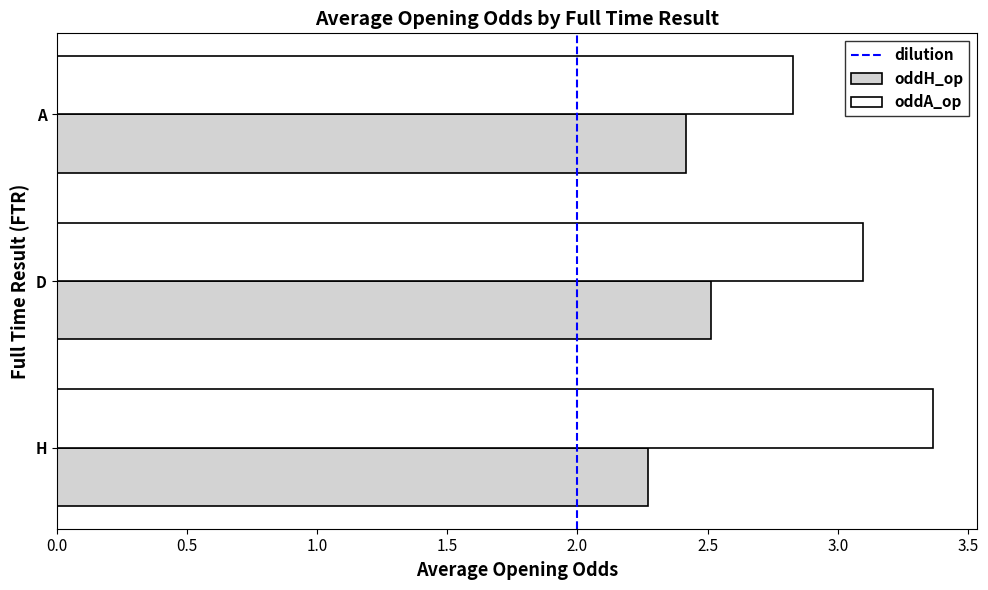

What is the difference between the maximum and minimum values in the oddA_op series?

0.5